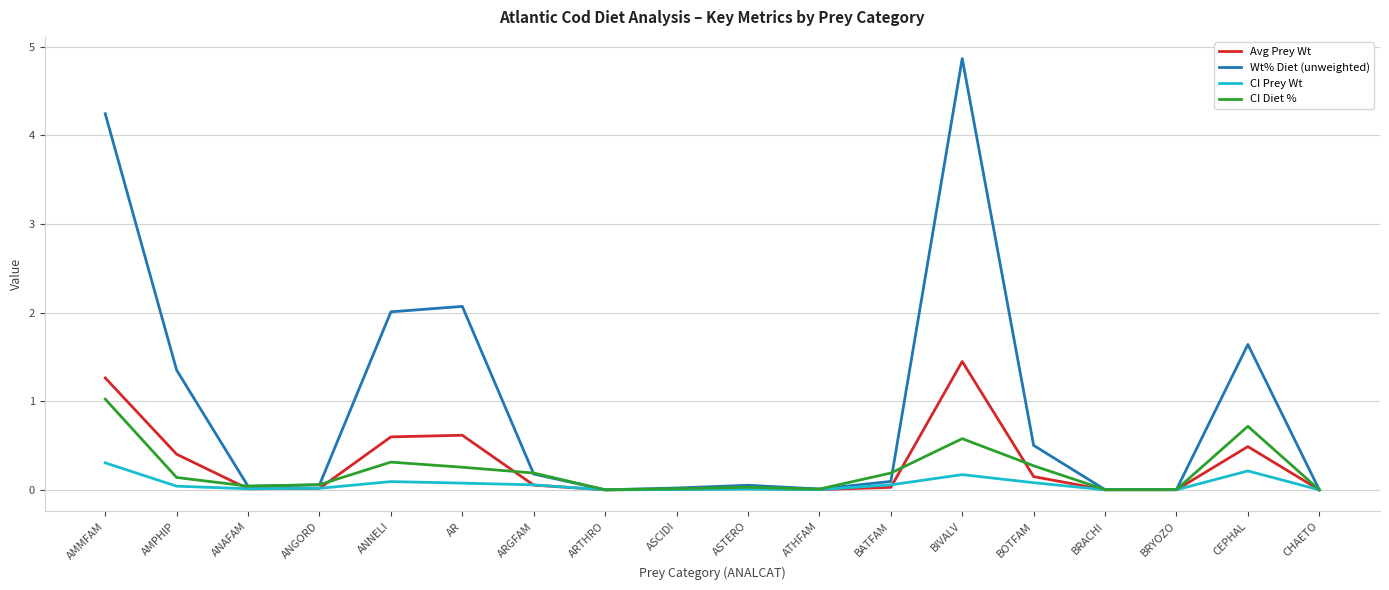

At which label does CI Diet % reach its peak?

AMMFAM